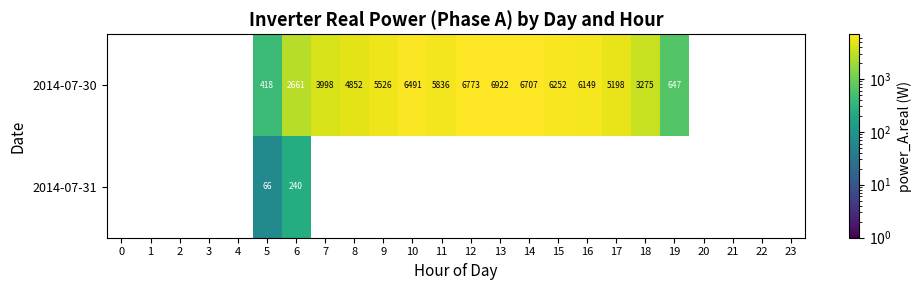

Is the value of 2014-07-31 at 5 greater than the value of 2014-07-30 at 15?

No